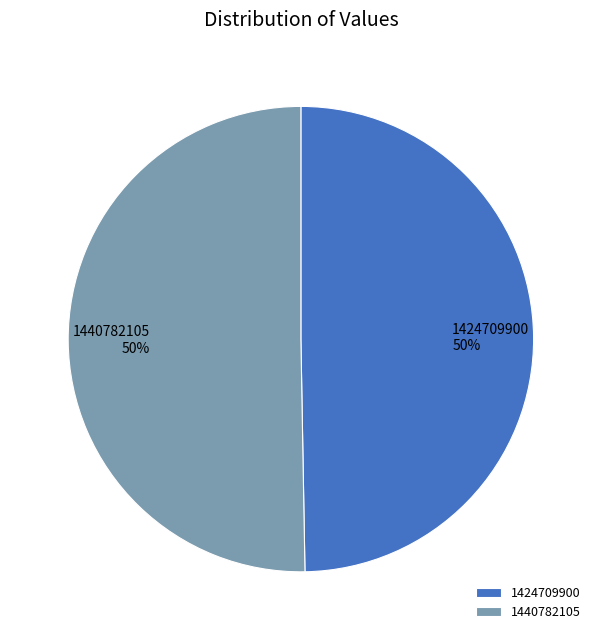

What is the smallest slice in the pie chart?

1424709900